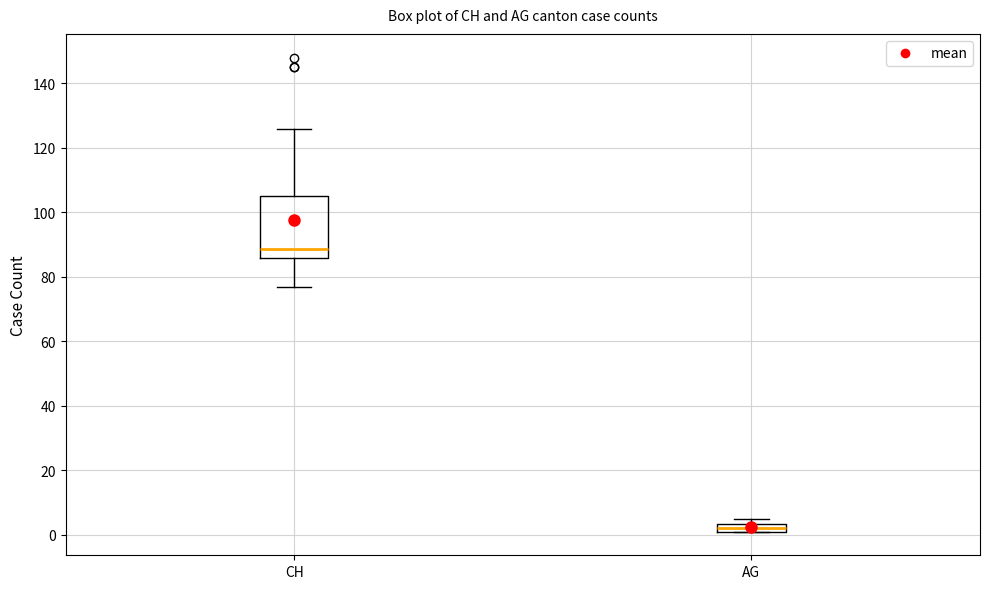

Where is the lower edge of the box for CH on the y-axis? The values are not printed on the chart, so give them approximately, as read against the axis.

86